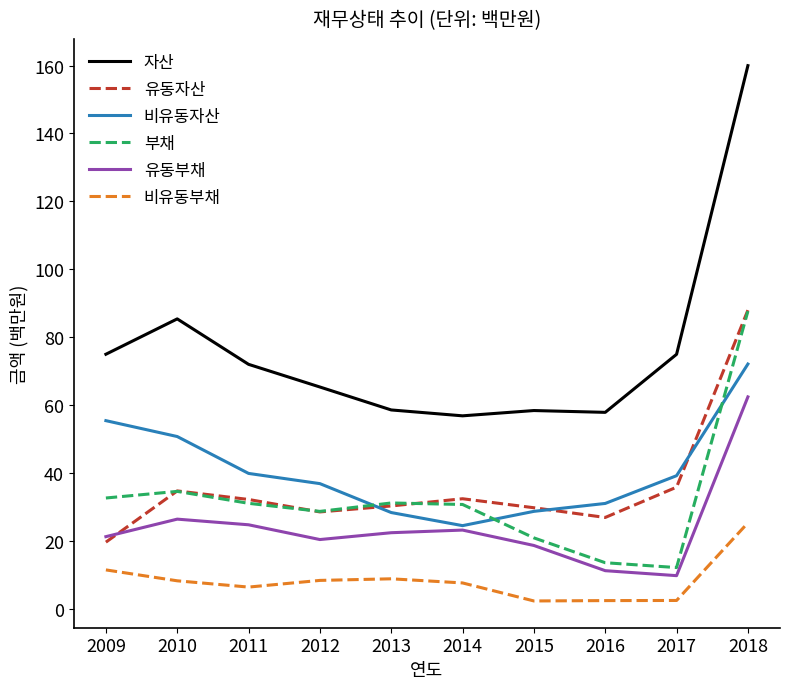

What is the difference between the highest and lowest values at 2009?

63.6